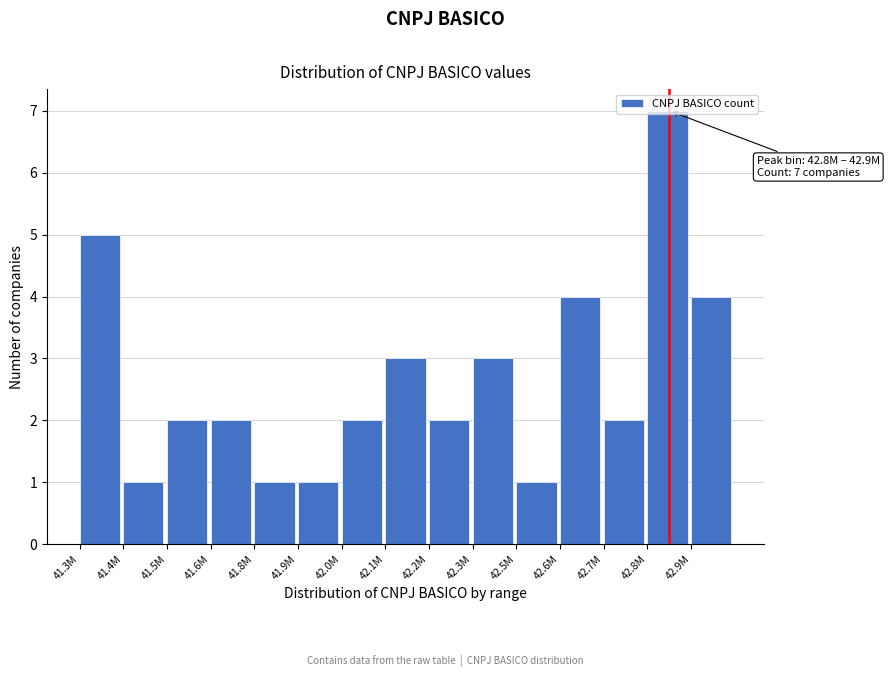

Approximately how many times larger is the value at 41.5M compared to 42.2M?

1.0